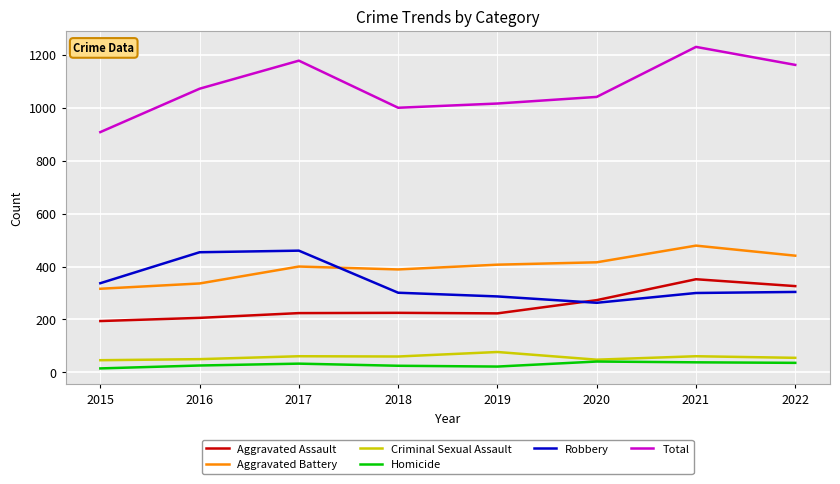

True or false: Robbery and Homicide cross at least once.

False